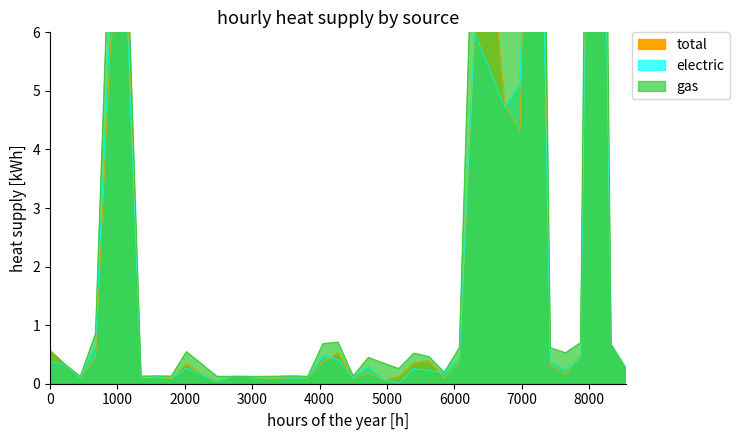

What is the difference between the maximum and minimum values in the gas series?

26.0